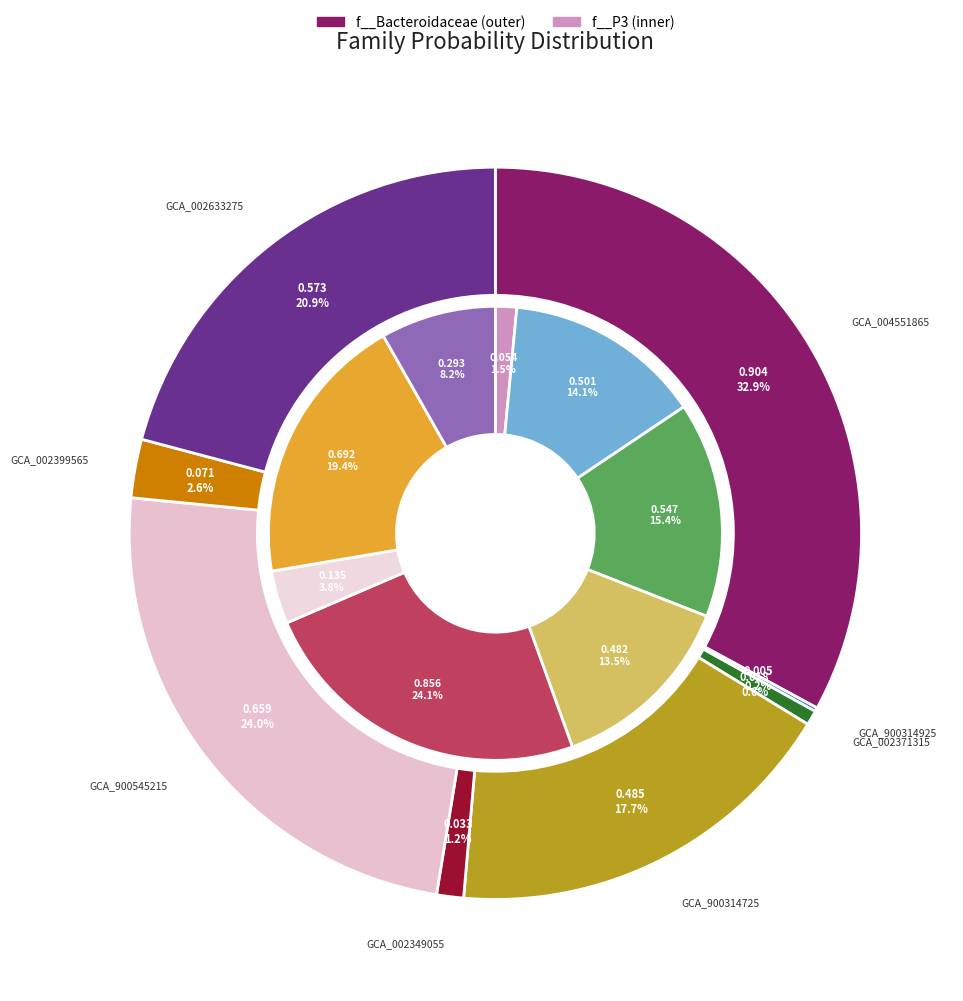

How many segments does this pie chart have?

8